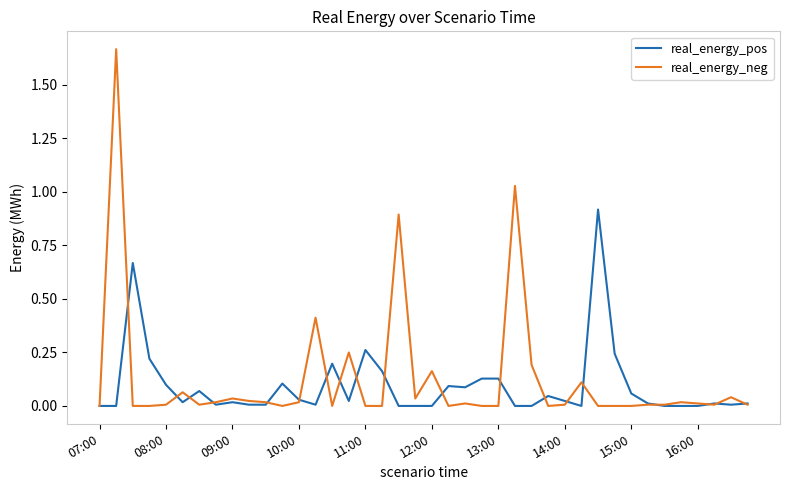

List the series in order of their peak value, highest first.

real_energy_neg, real_energy_pos